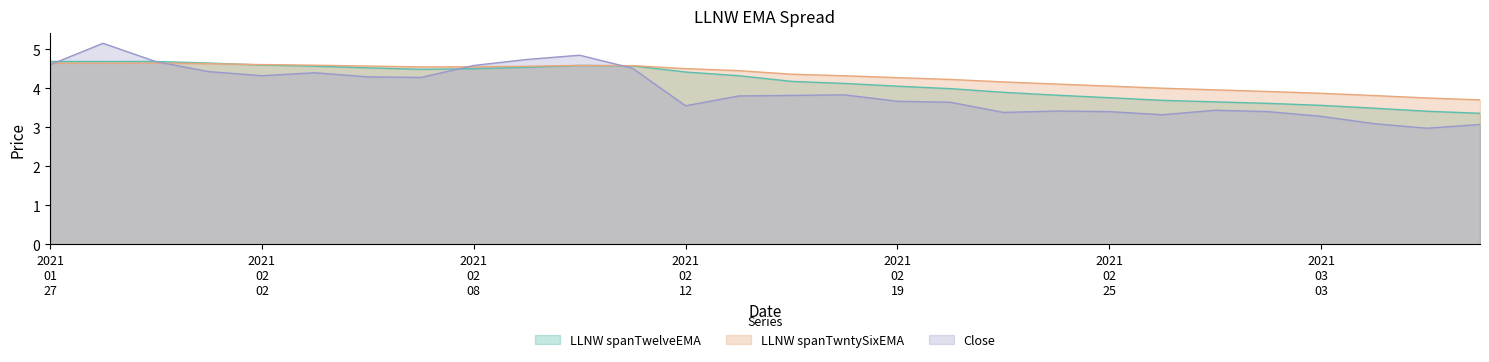

How many intersections are there between LLNW spanTwntySixEMA and Close?

4